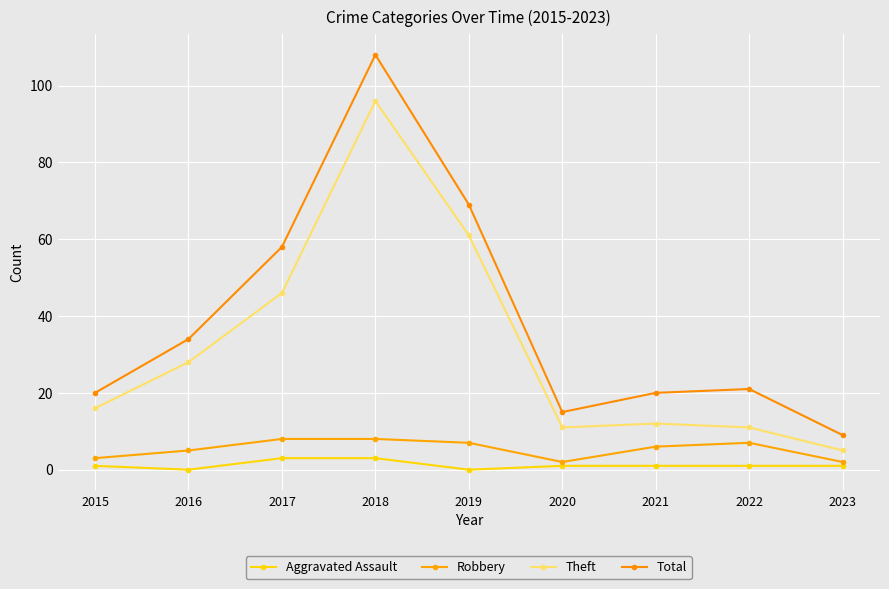

At how many categories does at least one series exceed 77?

1